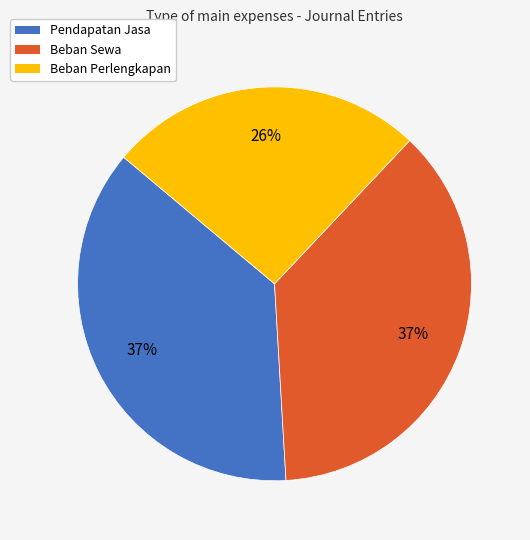

Which slice is the smallest?

Beban Perlengkapan